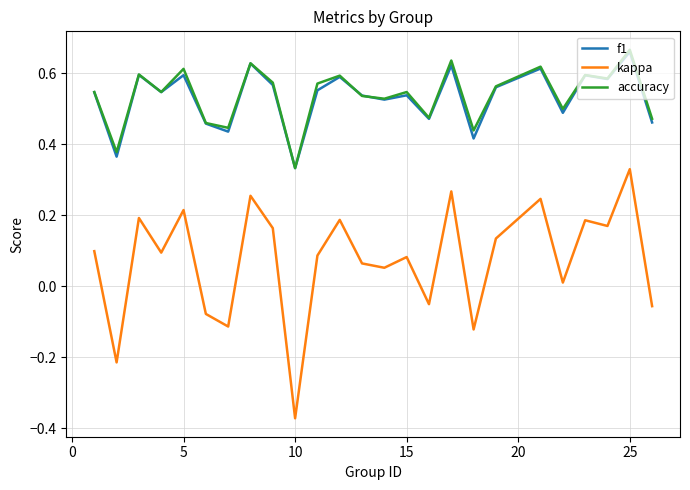

True or false: f1 and kappa intersect in this chart.

False